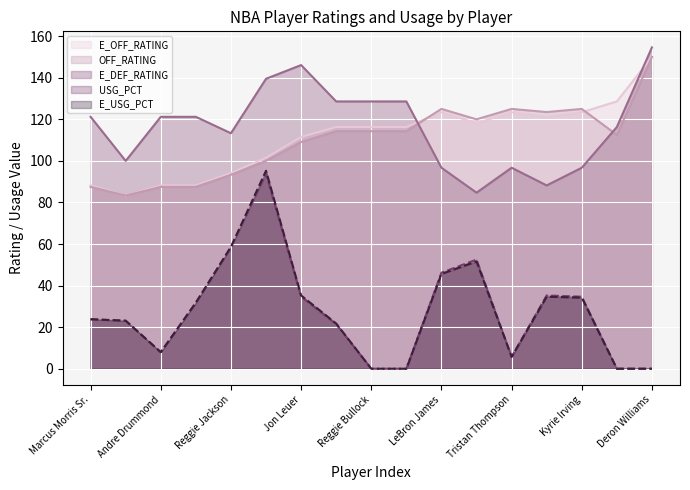

What is the sum of the USG_PCT values at Kyrie Irving and Deron Williams?

34.6